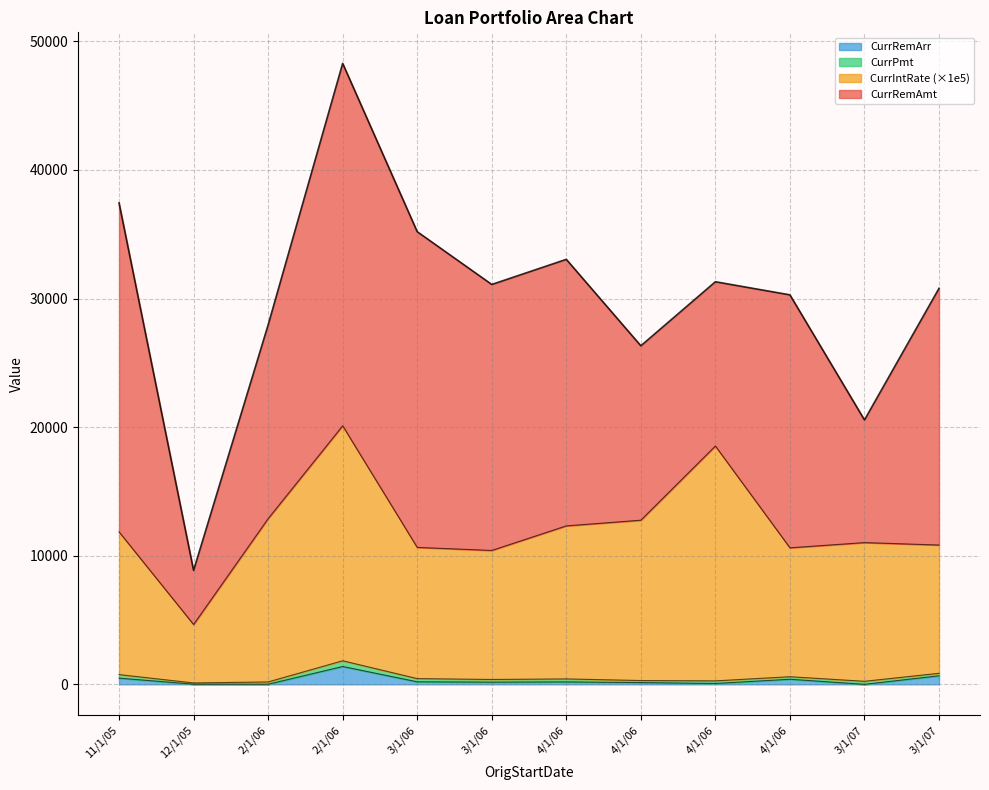

True or false: CurrRemArr has more than 2 interior local peaks.

True